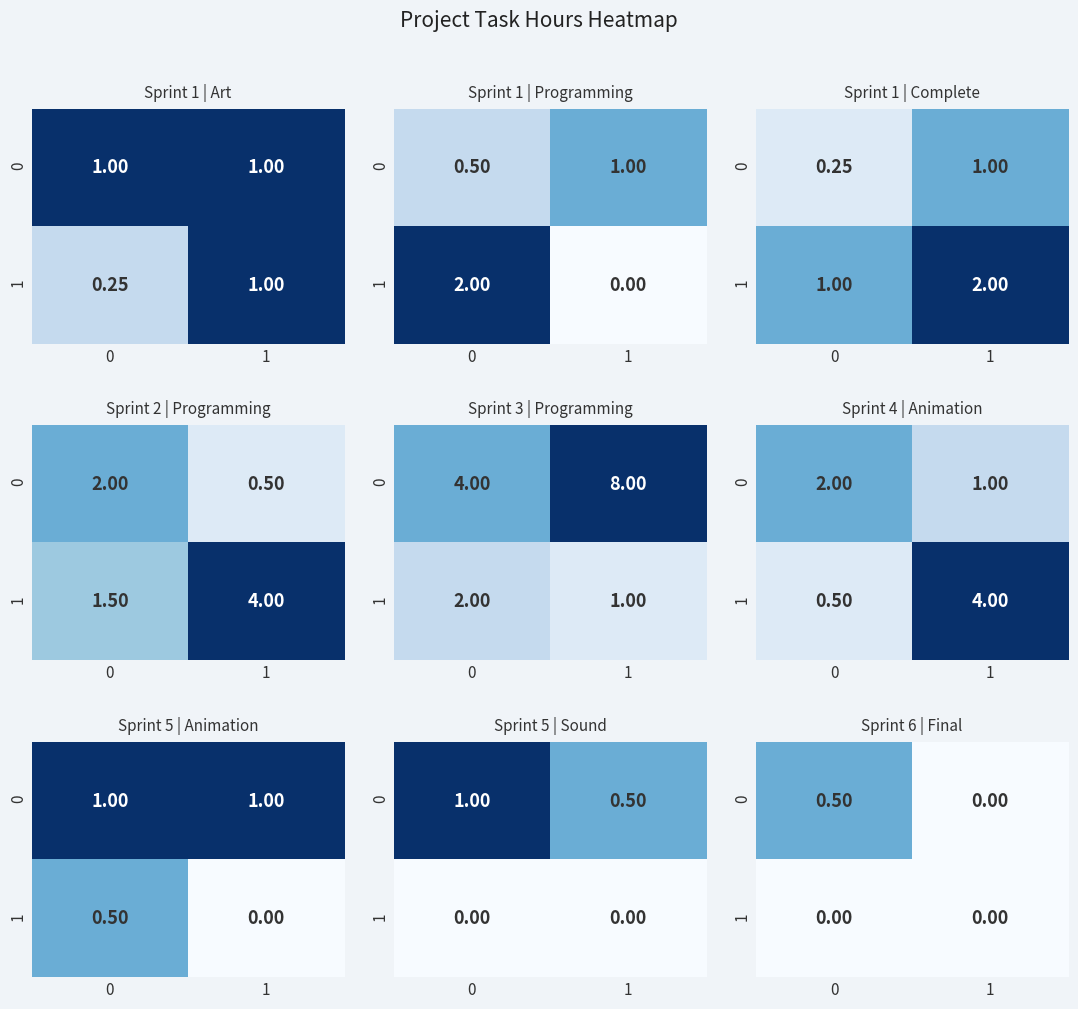

Rank the series by their maximum value, from highest to lowest.

0, 1